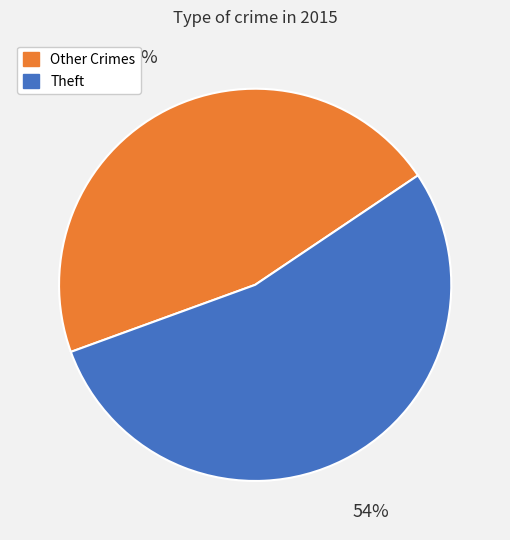

Is there any slice that represents more than half of the pie?

Yes